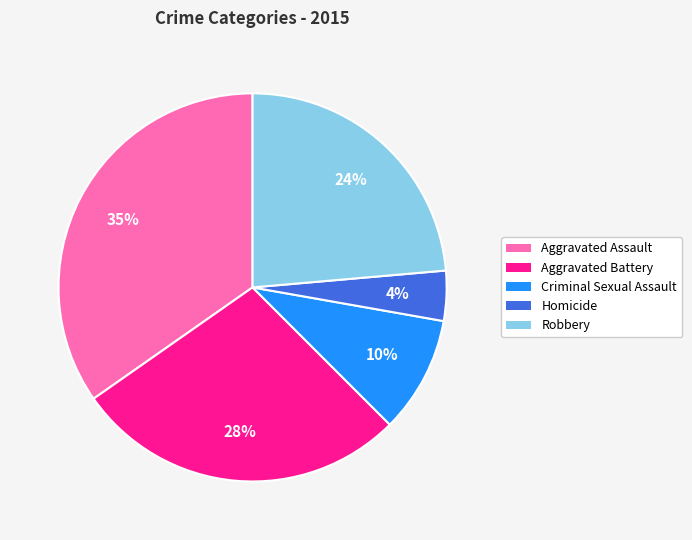

What is the smallest slice in the pie chart?

Homicide